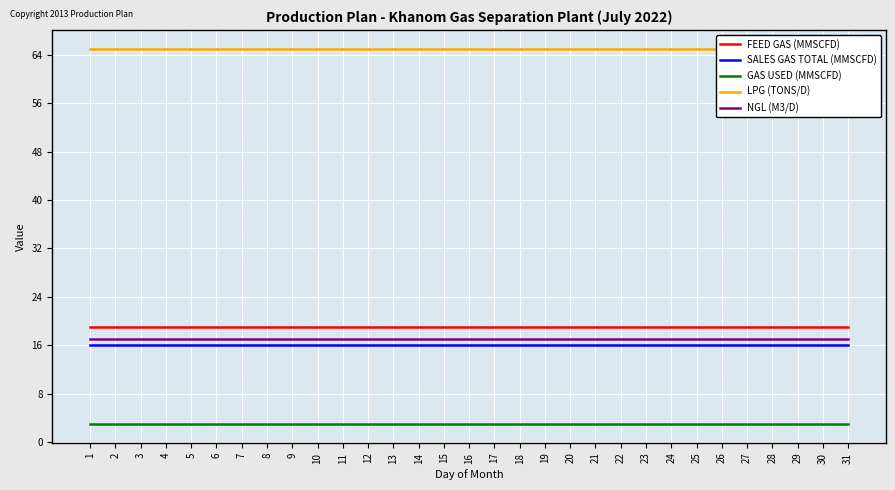

What is the value of the SALES GAS TOTAL (MMSCFD) point at the 4th from the left?

16